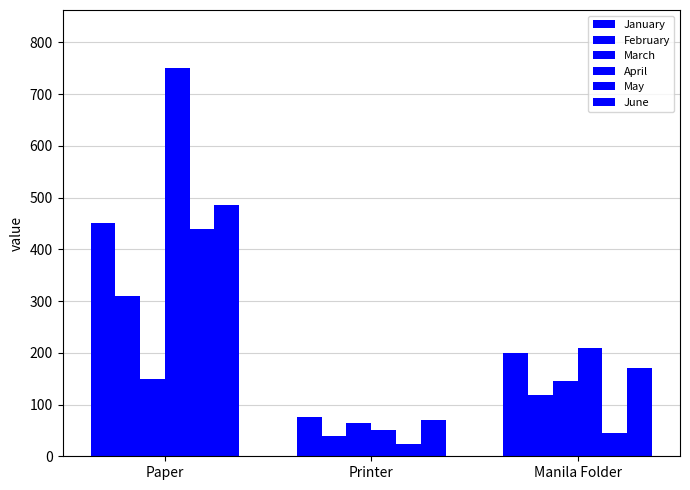

How many bars are there in total?

18